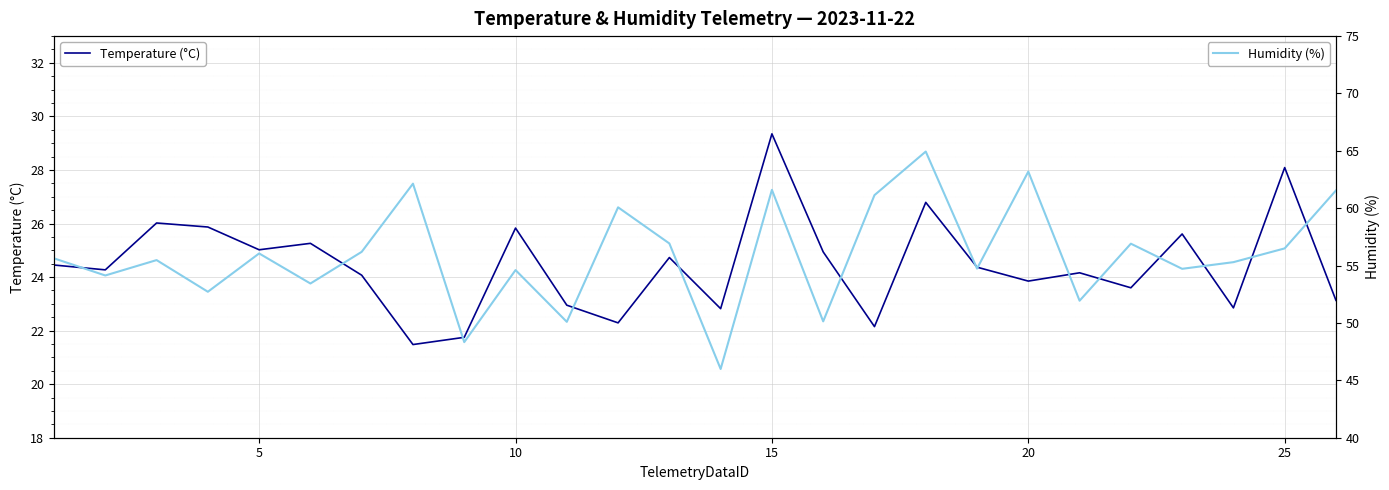

In Humidity (%), how many points are higher than both neighbors (excluding endpoints)?

9